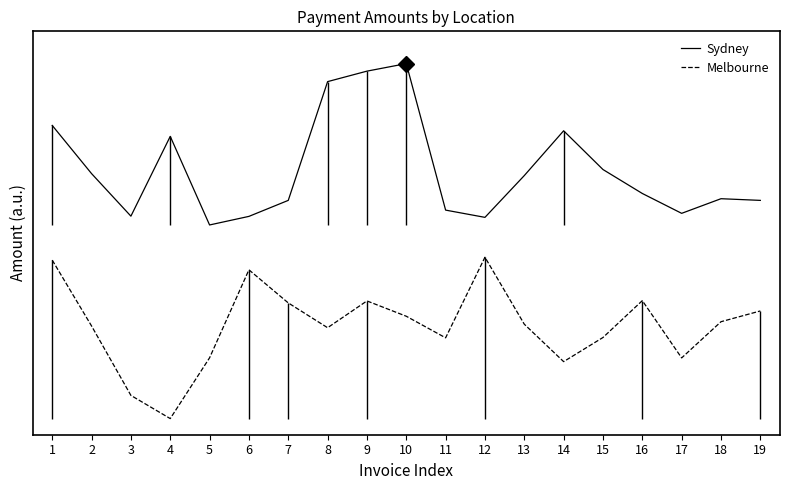

Where is the first local minimum for Melbourne?

4